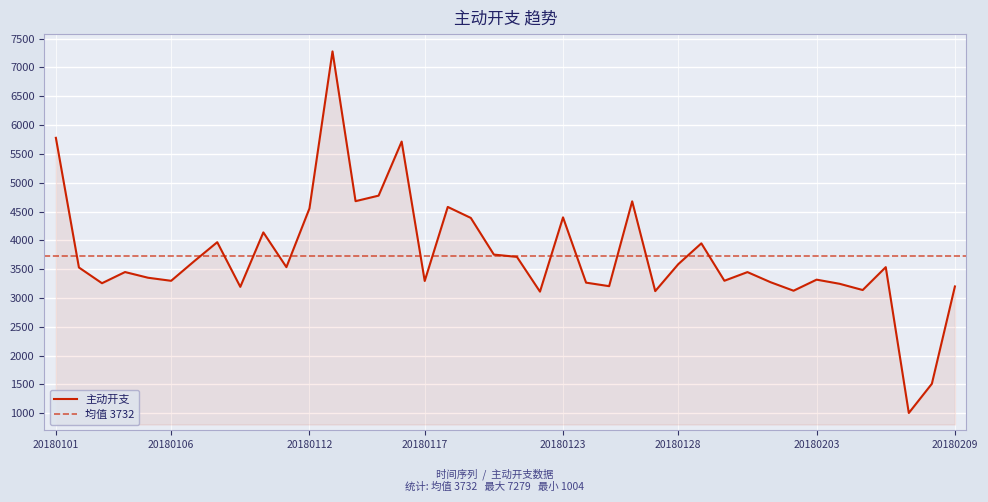

How many lines are shown in the chart?

1